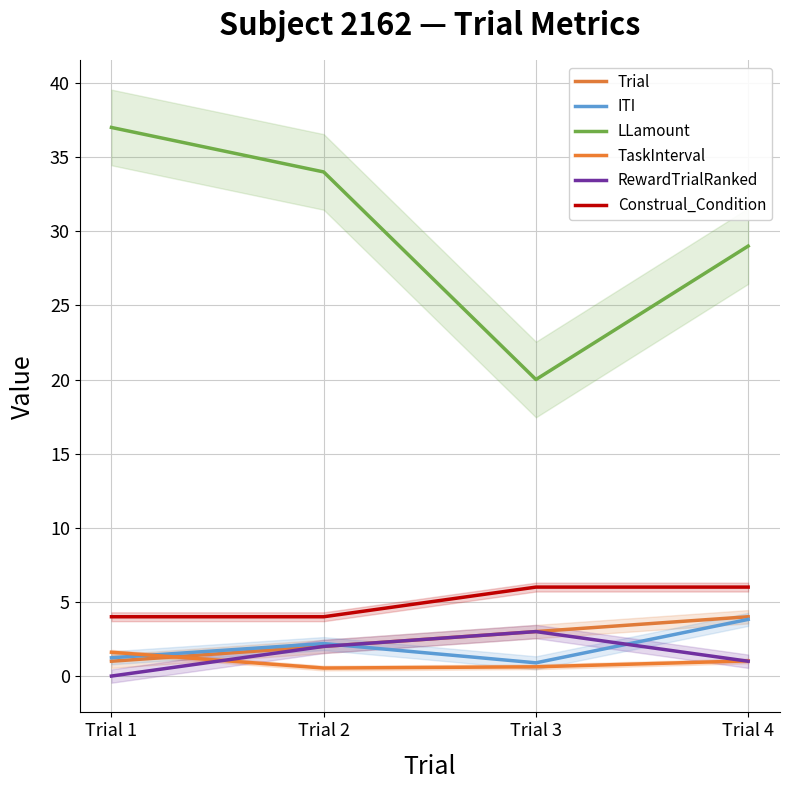

True or false: ITI has a value of 5.6 at Trial 4.

False